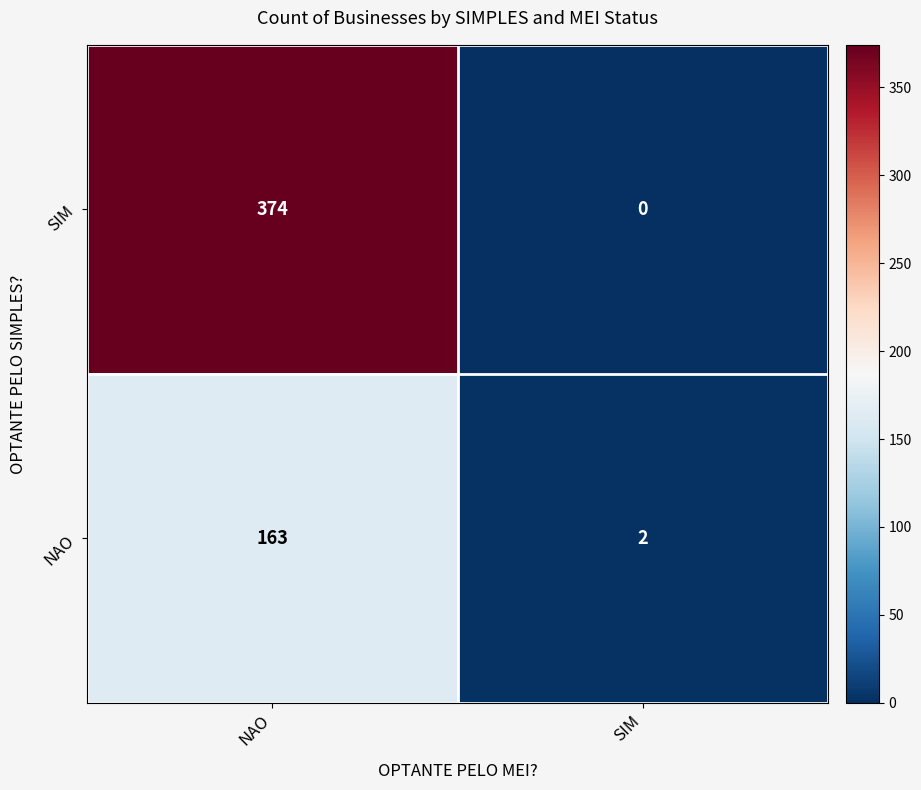

At which label is NAO closest to 82?

SIM